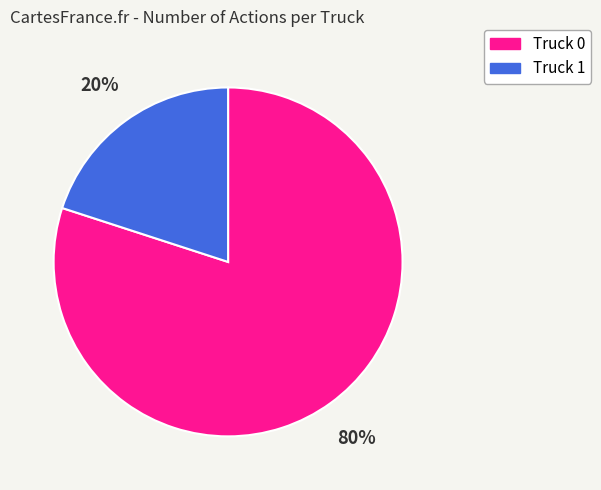

What percentage is the Truck 1 slice, to the nearest percent?

20%